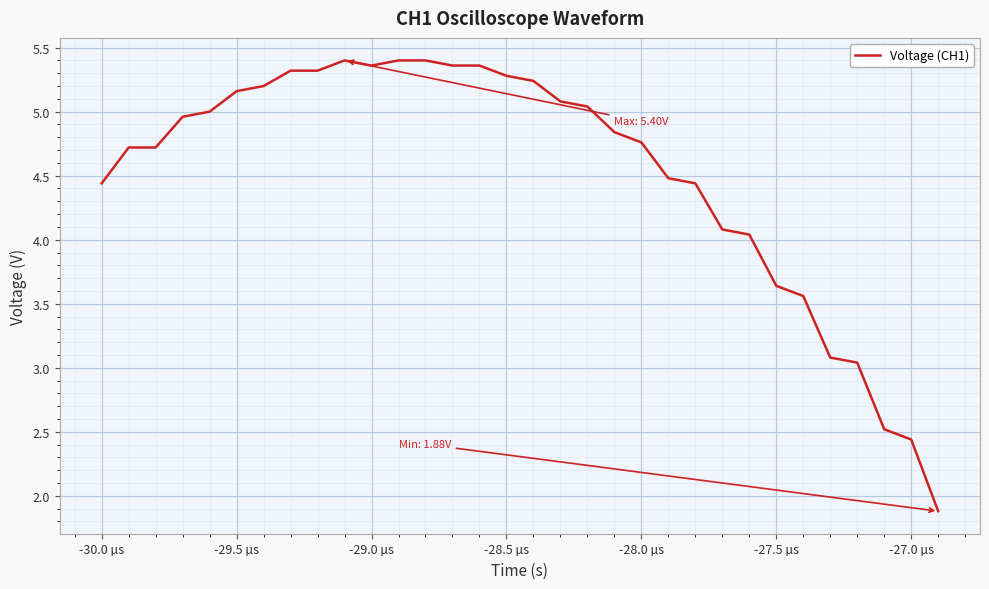

What is the minimum value shown in the chart?

1.9